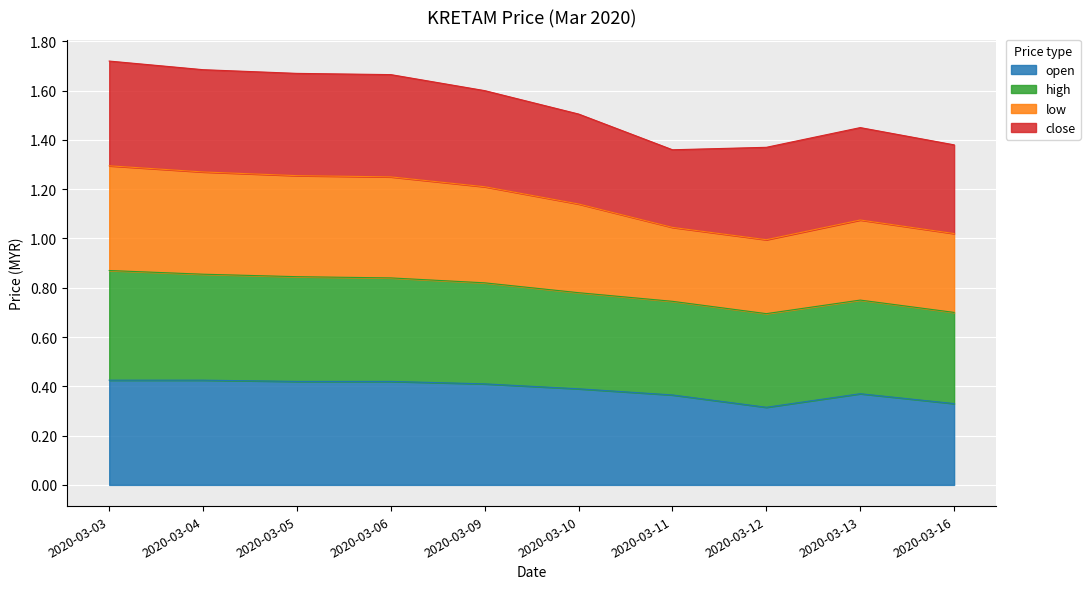

The value of open at 2020-03-03 is 0.7. True or false?

False